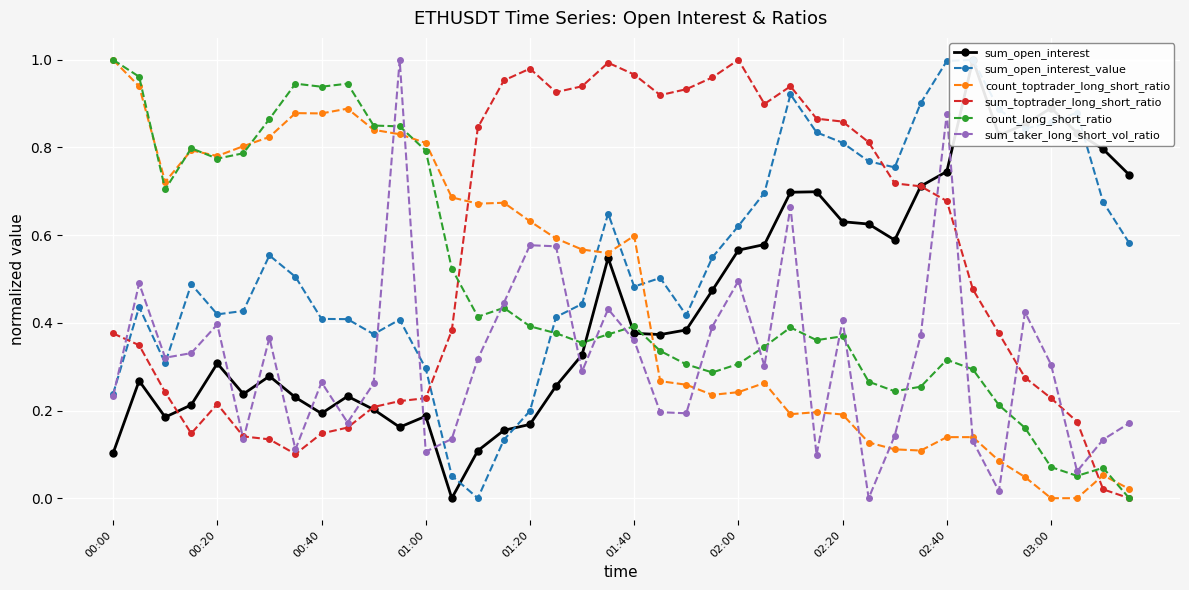

Which series has the largest total across all categories?

sum_open_interest_value